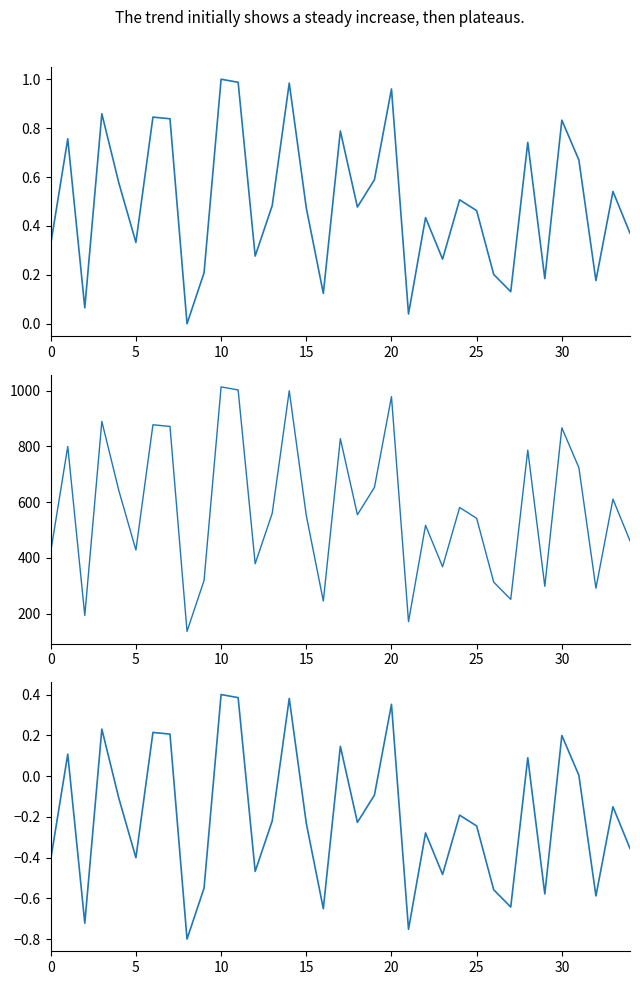

True or false: col_1 (normalized) and col_1 (scaled) intersect in this chart.

False